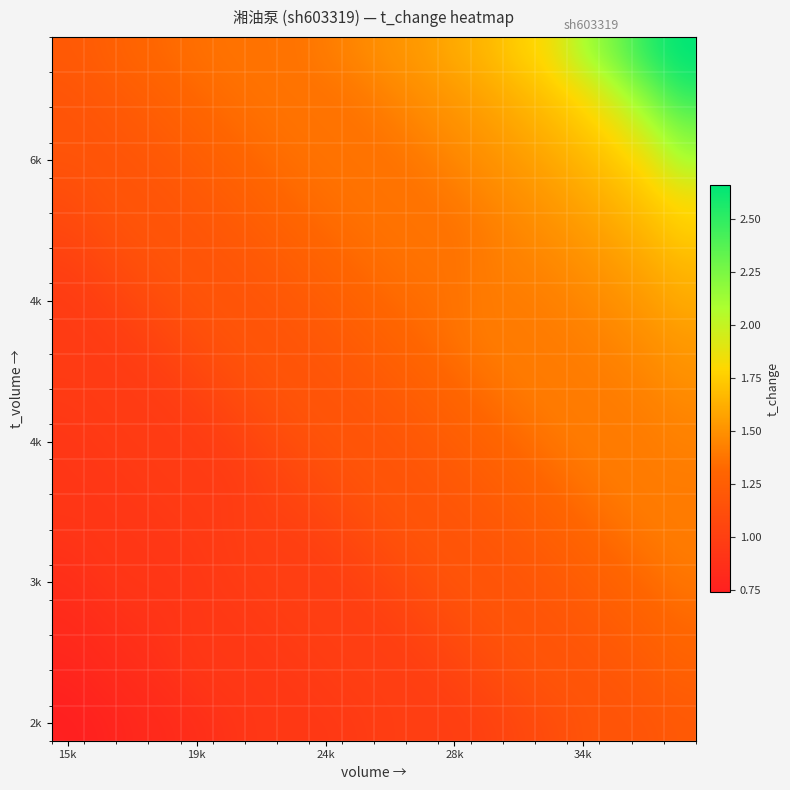

What is the minimum value shown in the chart?

0.7